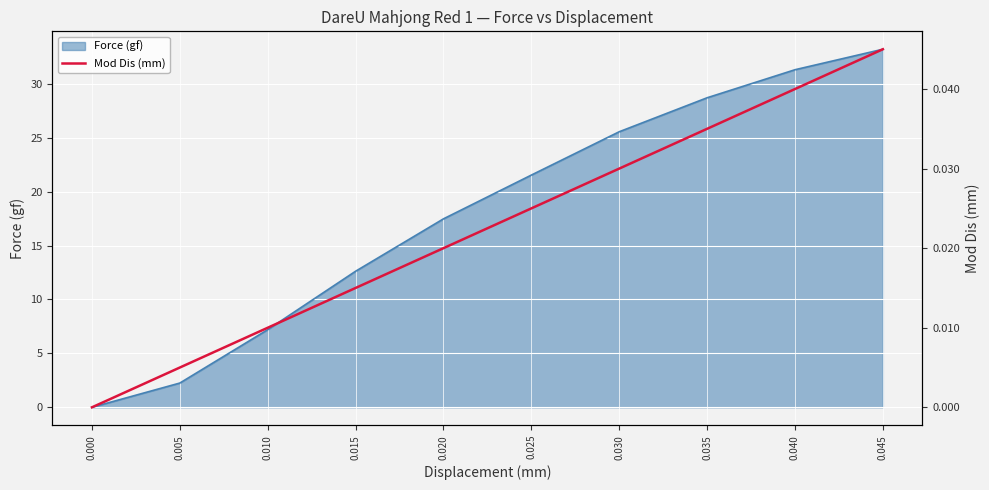

What is the maximum value for Force (gf)?

33.2